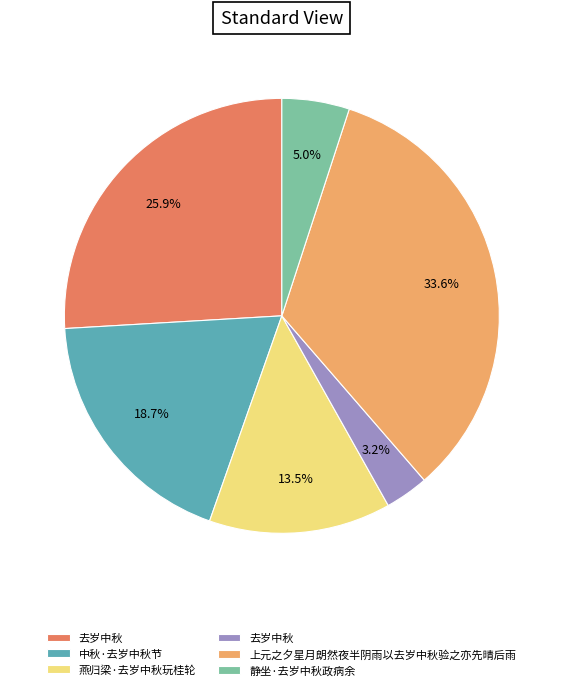

Does any single category account for the majority?

No